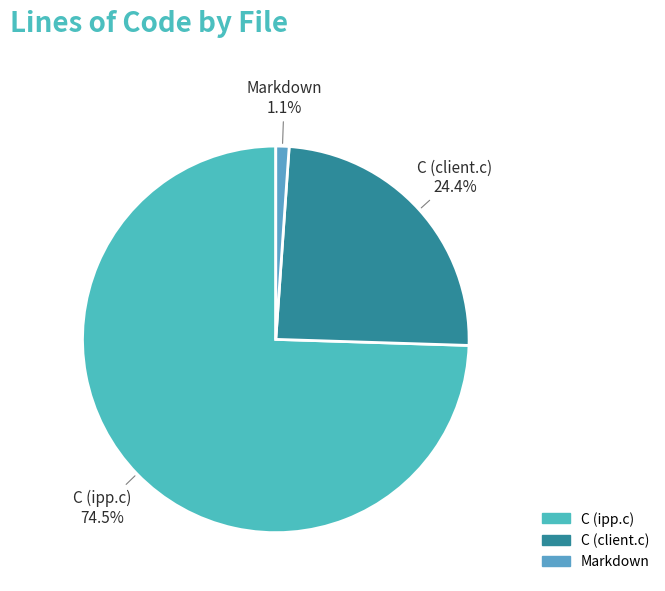

What is the ratio of the value at C (client.c) to the value at C (ipp.c)?

0.3